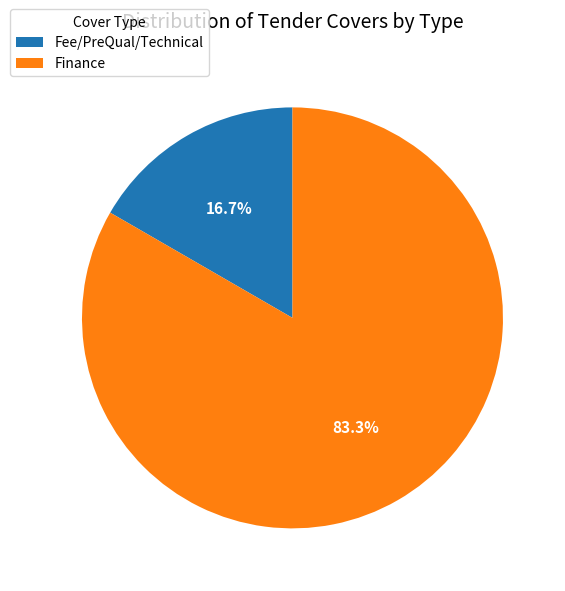

Which has a higher value, Finance or Fee/PreQual/Technical?

Finance